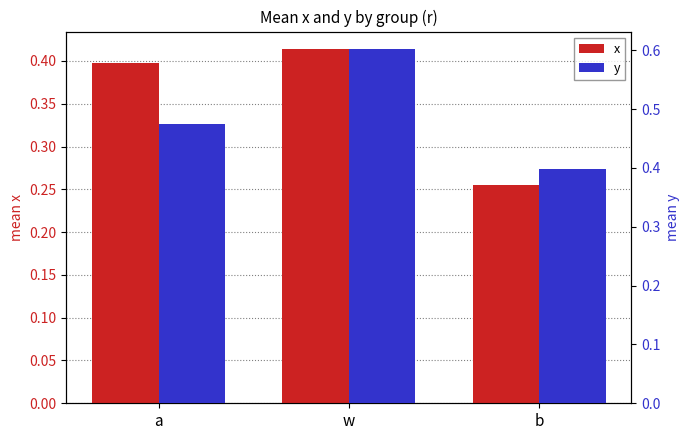

Read the y value at a.

0.5